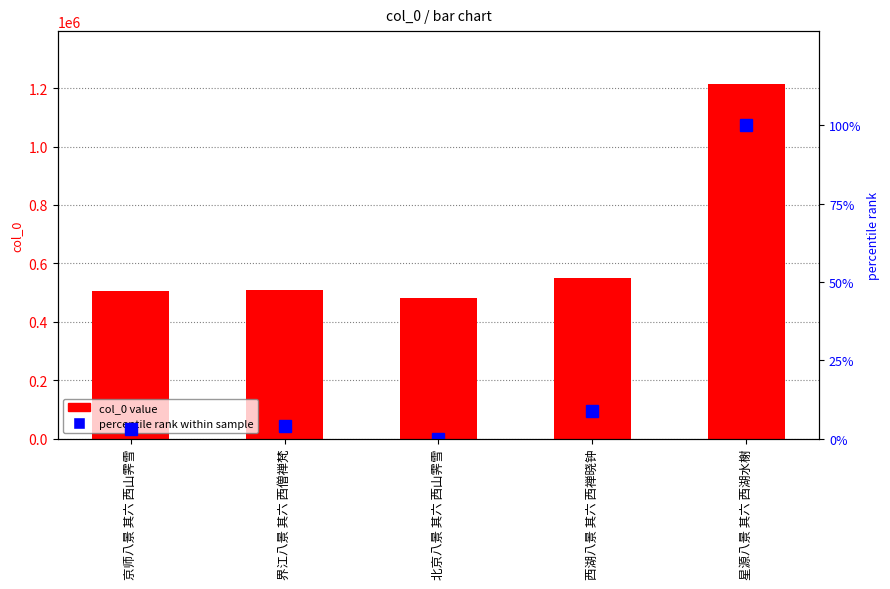

Reading left to right, extract all data points from this chart.

col_0 value: 京师八景 其六 西山霁雪=507031	界江八景 其六 西僧禅梵=510173	北京八景 其六 西山霁雪=482206	西湖八景 其六 西禅晓钟=551631	星源八景 其六 西湖水榭=1213012
percentile rank within sample: 京师八景 其六 西山霁雪=3	界江八景 其六 西僧禅梵=4	北京八景 其六 西山霁雪=0	西湖八景 其六 西禅晓钟=9	星源八景 其六 西湖水榭=100